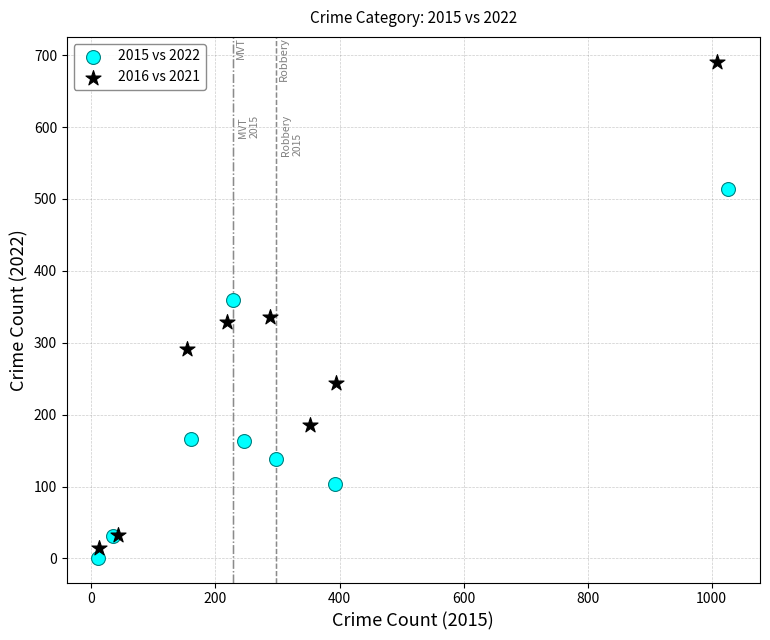

What are all the series names shown in the legend?

2015 vs 2022, 2016 vs 2021